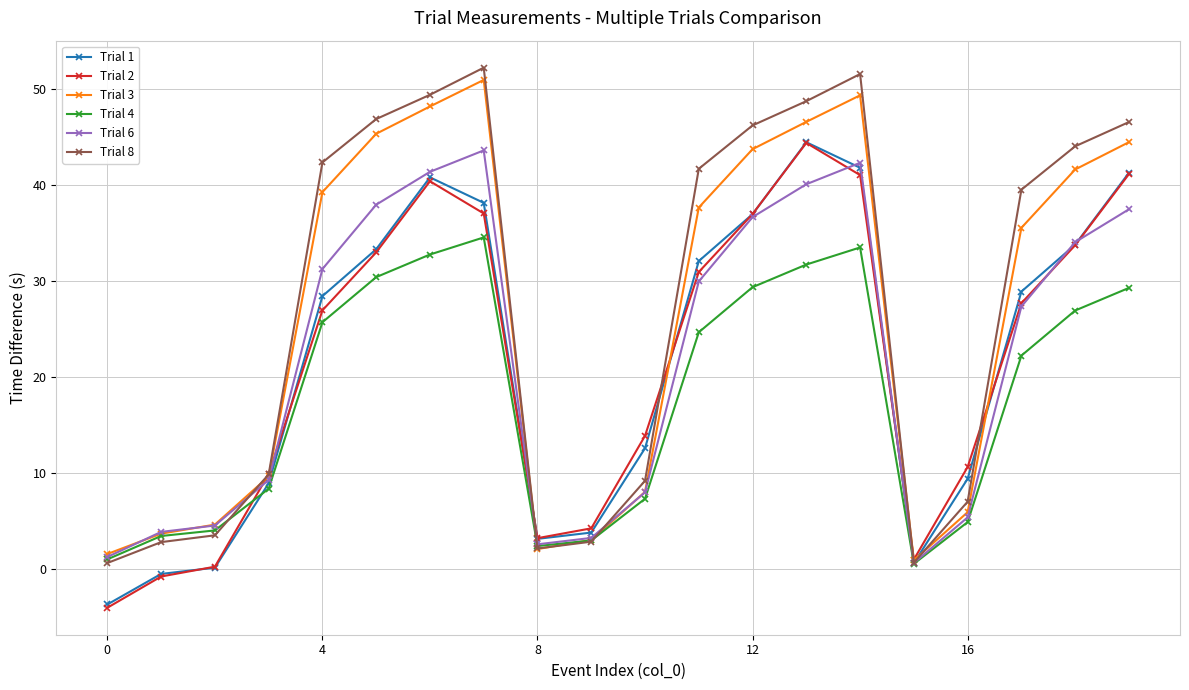

True or false: Trial 1 and Trial 4 cross at least once.

True